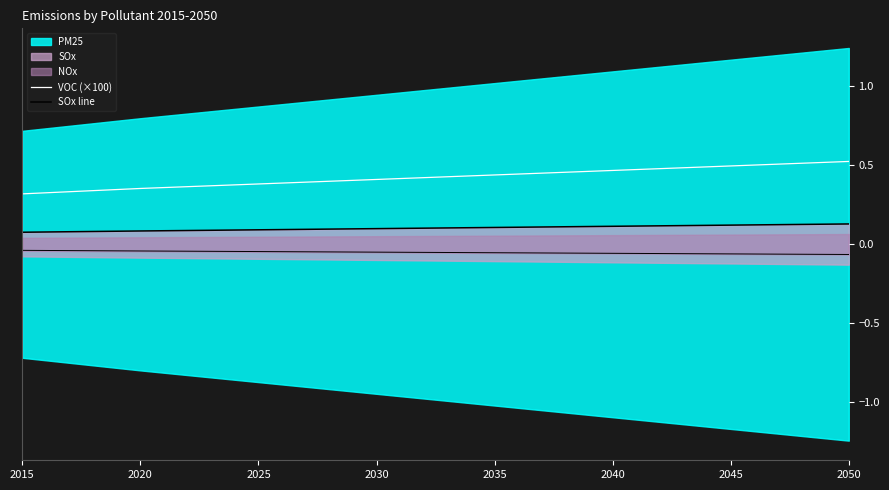

Count the number of categories in the chart.

36